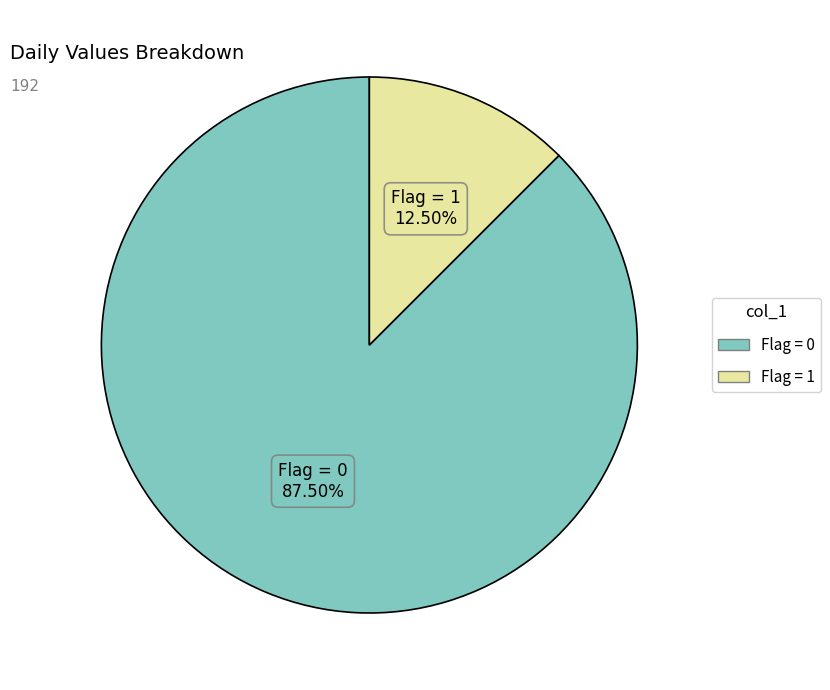

Is there a majority slice in this chart?

Yes